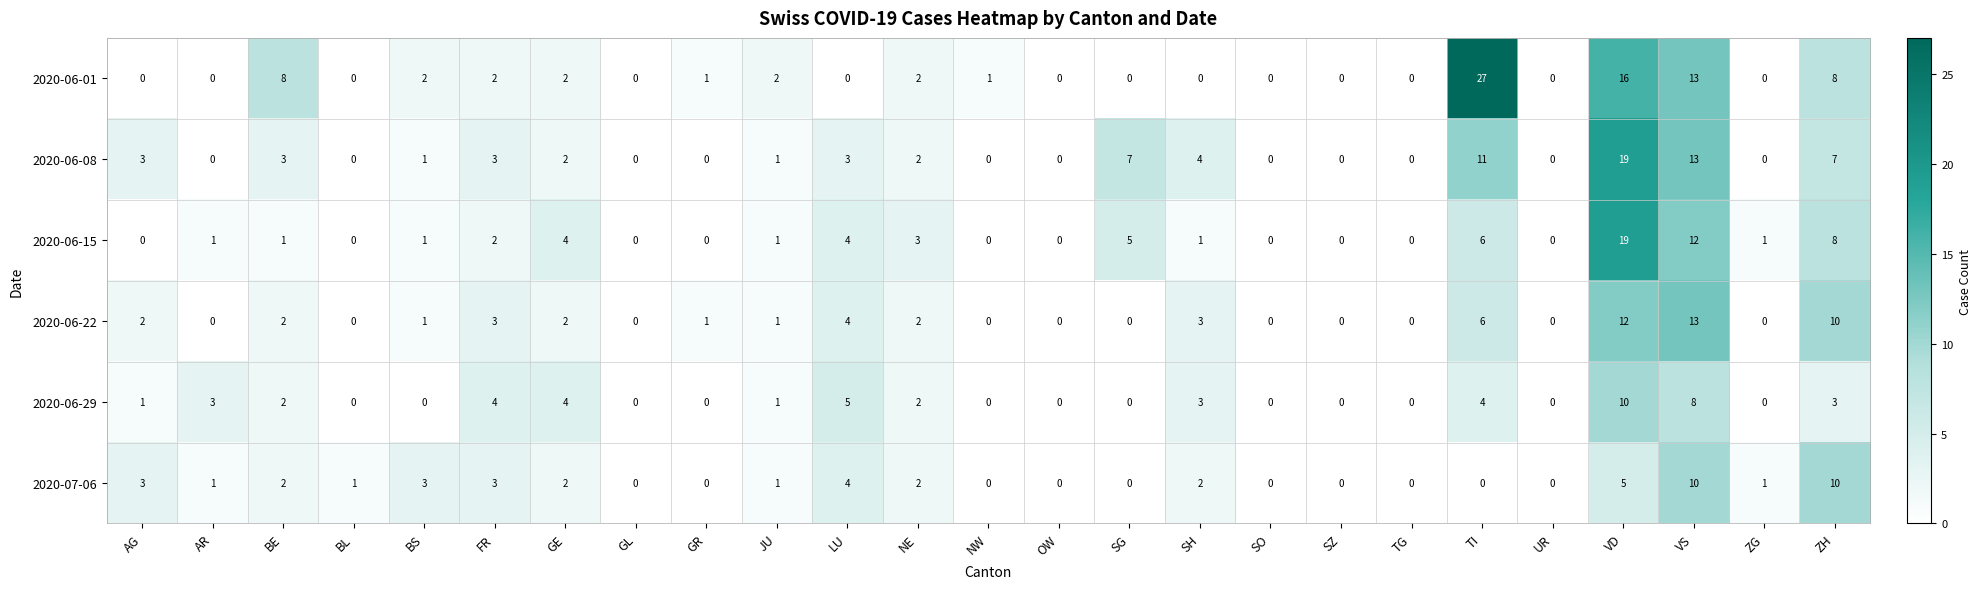

What is the maximum value for 2020-06-15?

19